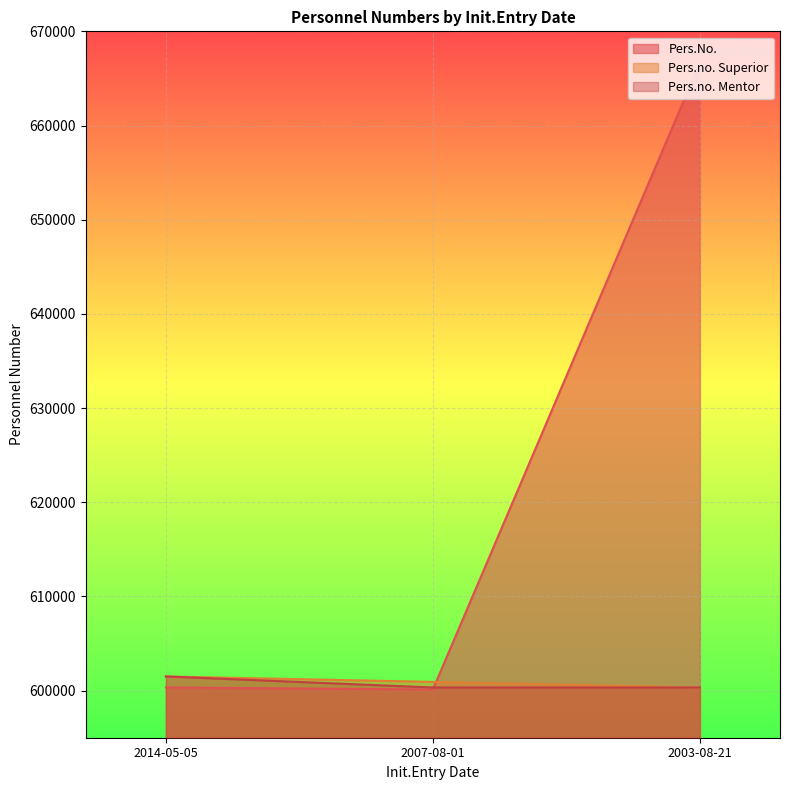

Count the Pers.no. Mentor values in the range 600334 to 601505.

3